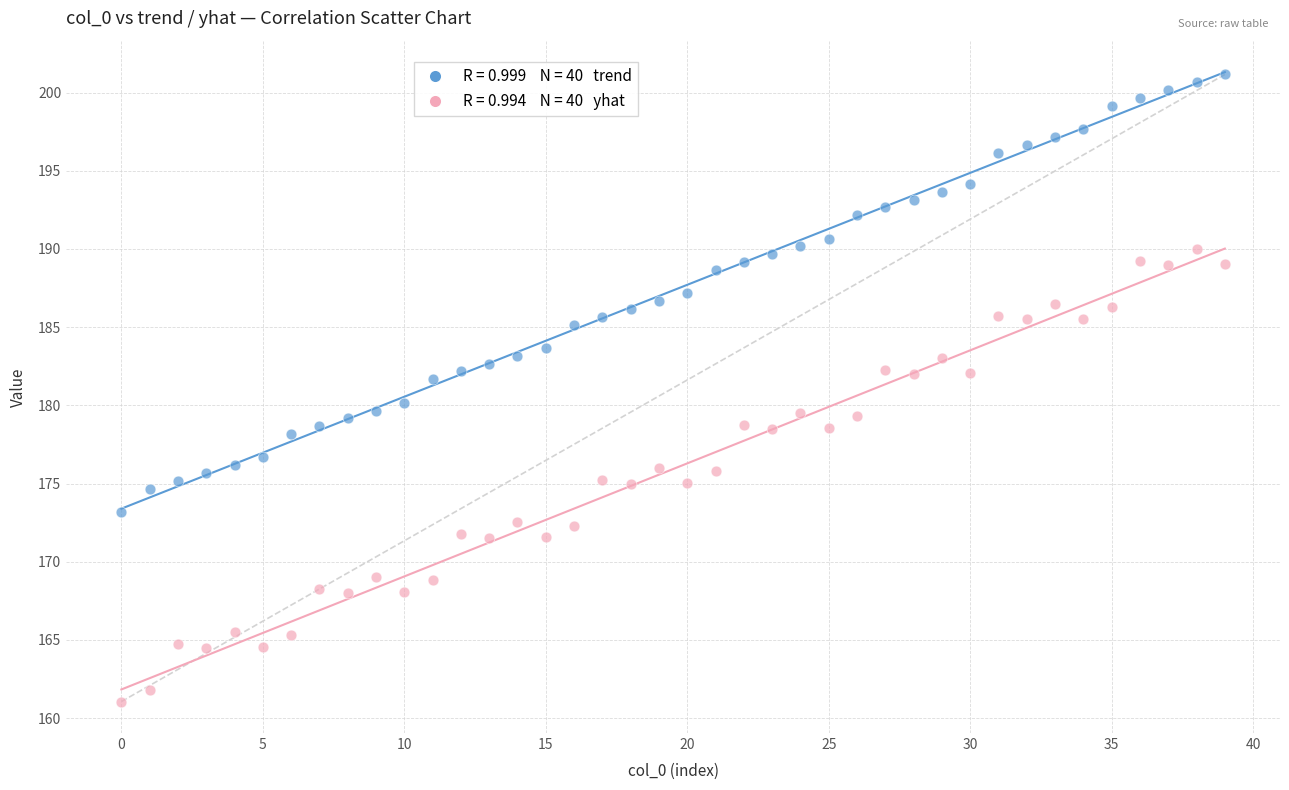

Across all data points, what is the range of Y values (max minus min)?

40.1